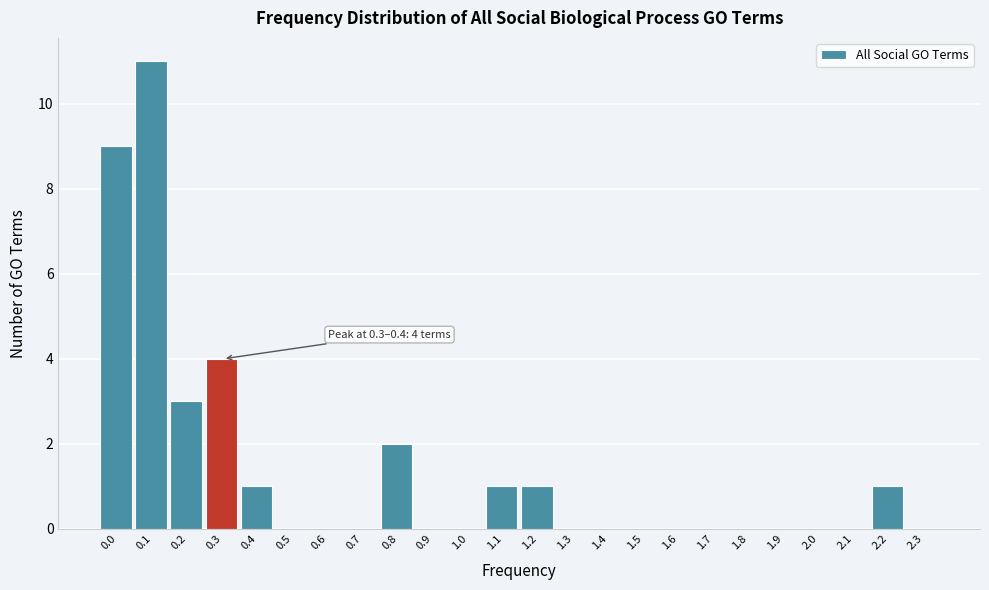

Reading left to right, extract all data points from this chart.

0.0=9	0.1=11	0.2=3	0.3=4	0.4=1	0.5=0	0.6=0	0.7=0	0.8=2	0.9=0	1.0=0	1.1=1	1.2=1	1.3=0	1.4=0	1.5=0	1.6=0	1.7=0	1.8=0	1.9=0	2.0=0	2.1=0	2.2=1	2.3=0